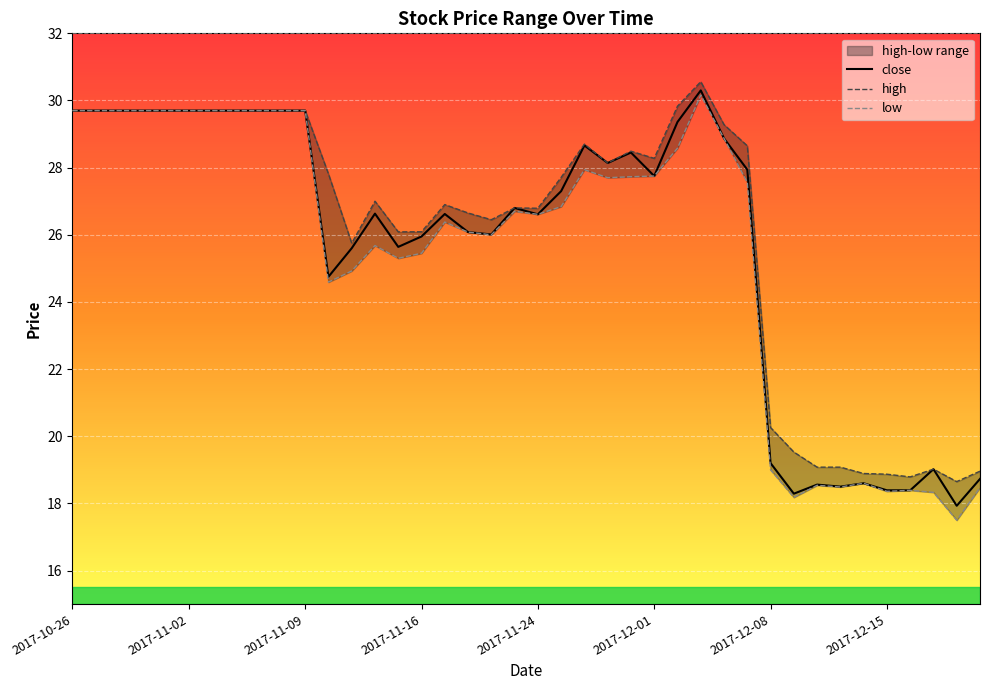

In high, how many points are higher than both neighbors (excluding endpoints)?

7